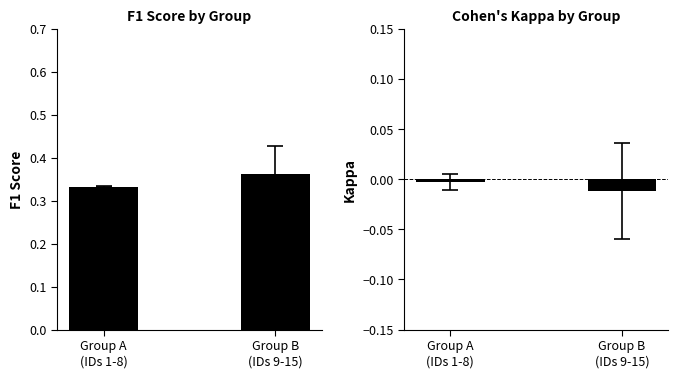

What is the average value of the f1 series?

0.3